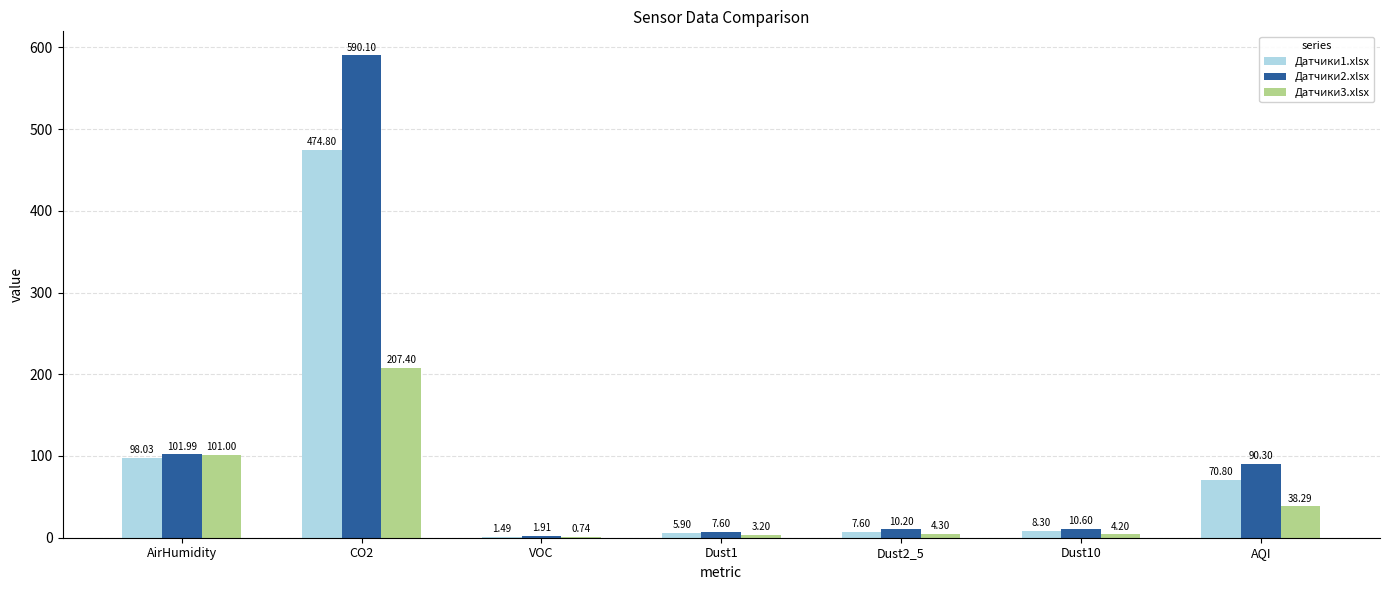

Which series changed the most between Dust1 and AQI?

Датчики2.xlsx